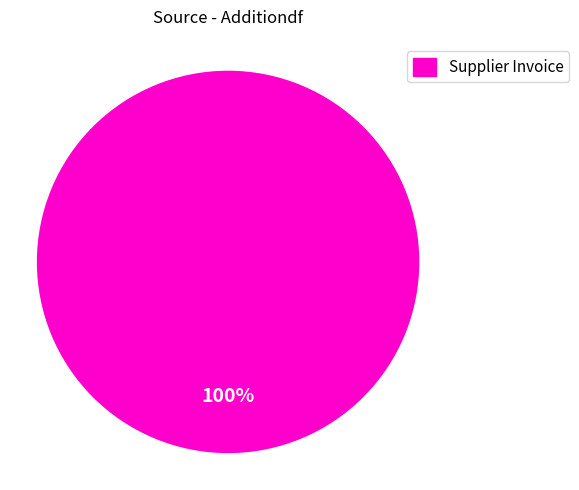

Does any single category account for the majority?

Yes